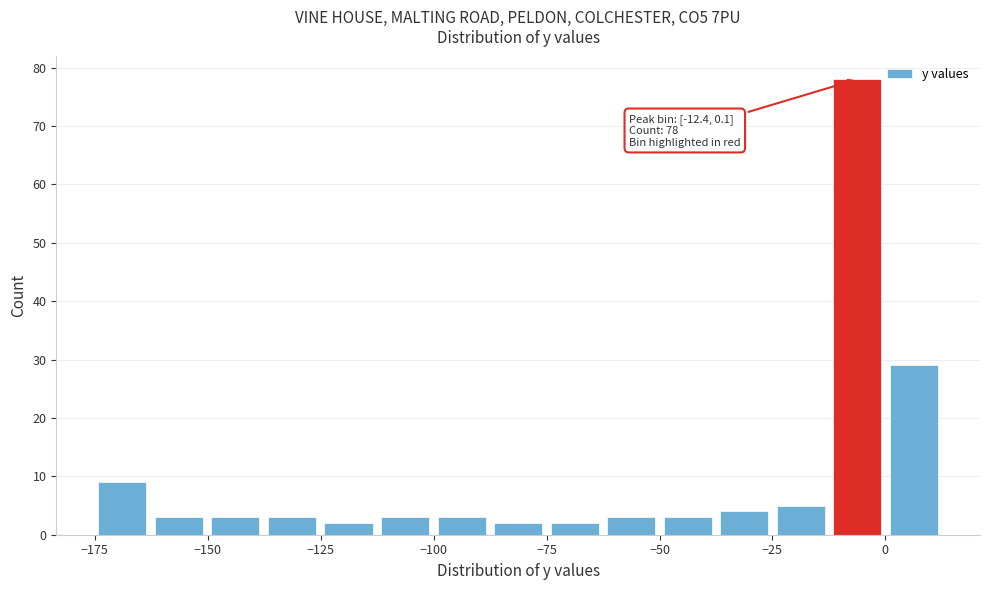

Around what value on the x-axis is the tallest bar? Give the approximate position of its centre, as read against the axis.

-5